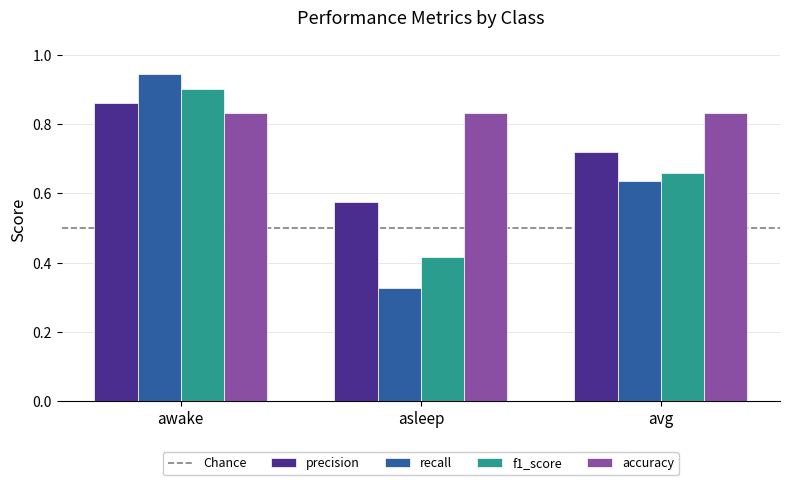

Rank the series at avg from highest to lowest value.

accuracy, precision, f1_score, recall